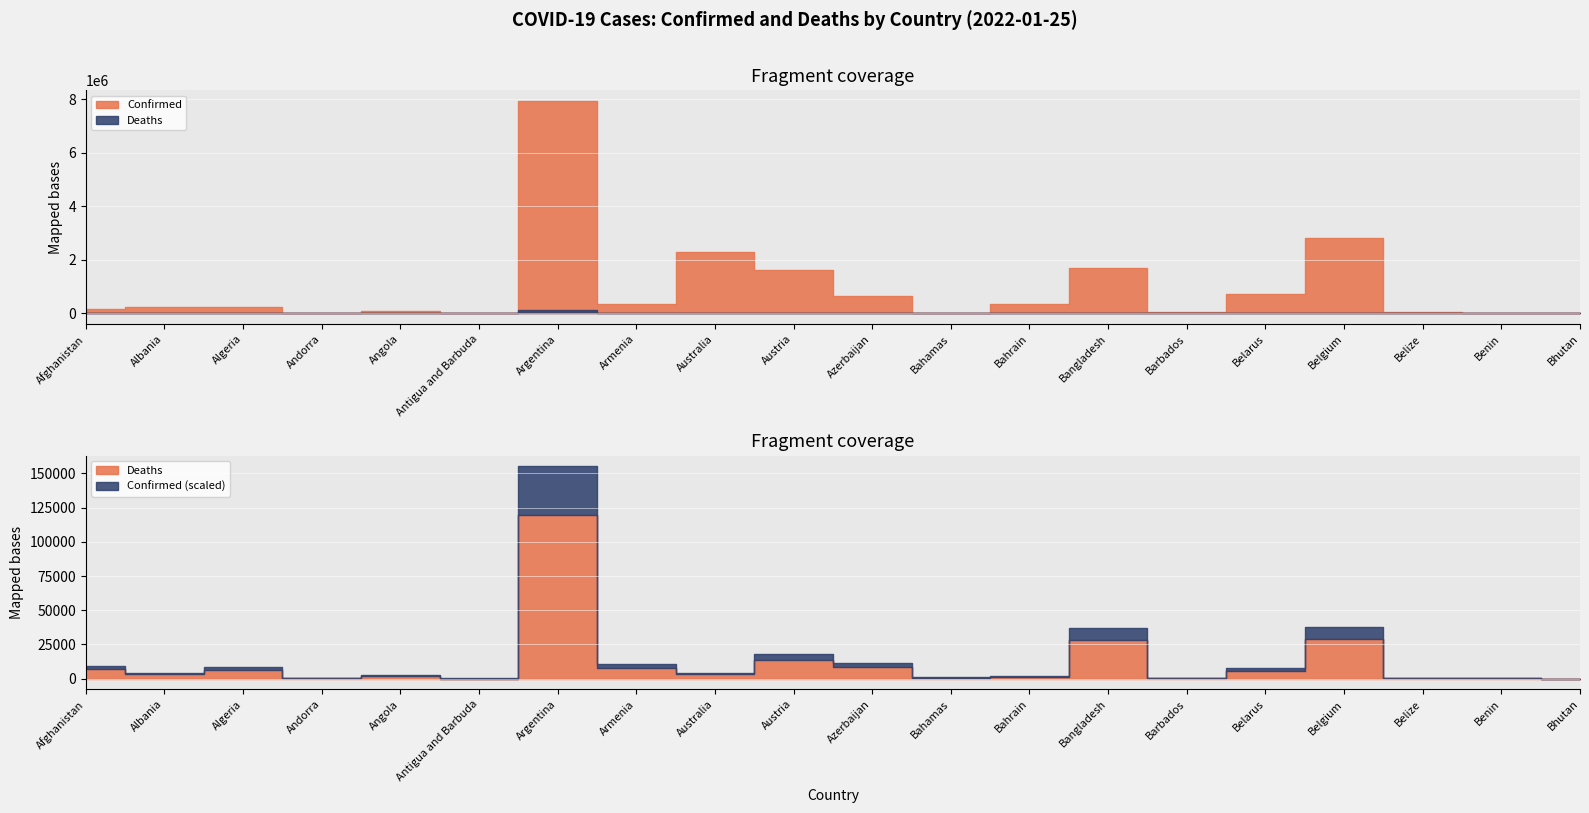

True or false: Confirmed and Deaths cross at least once.

False